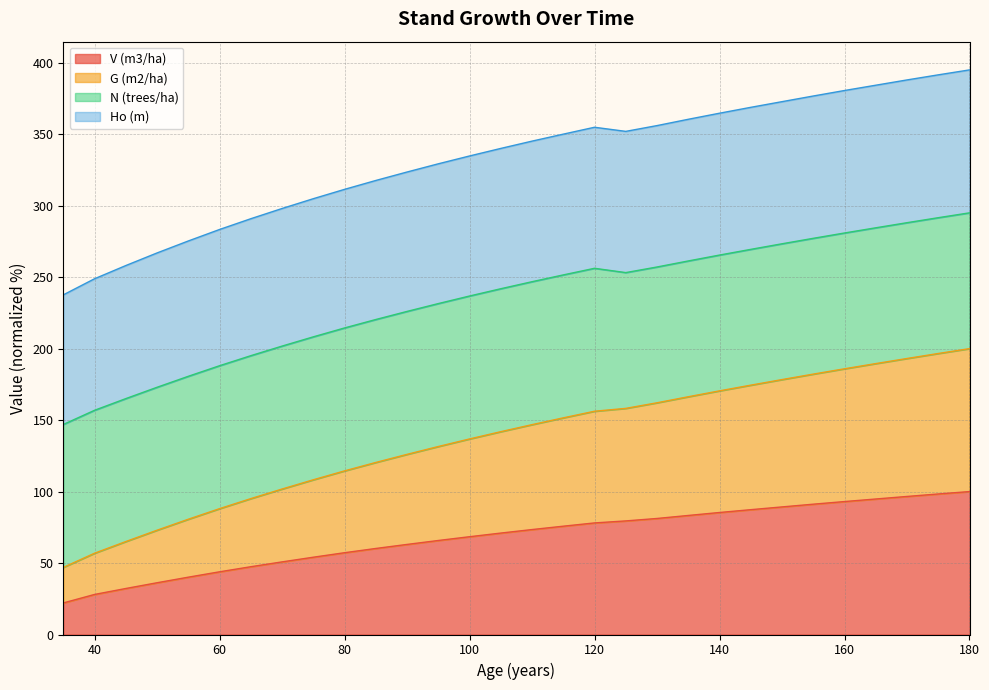

Between 130 and 170, which series saw the biggest shift?

G (m2/ha)